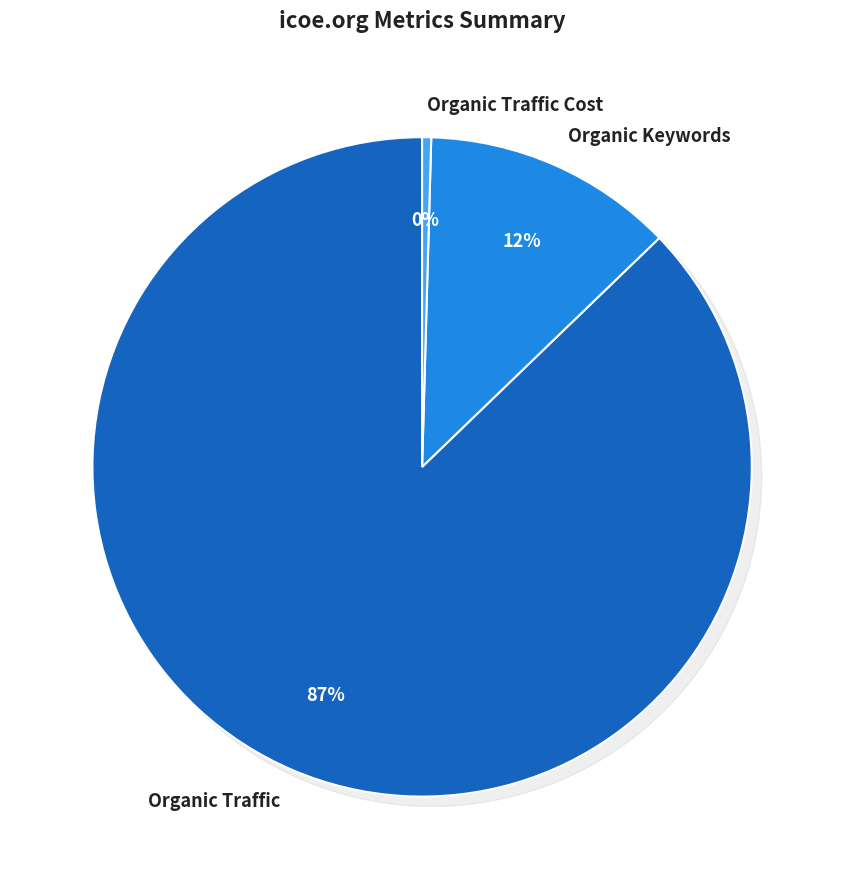

Does Organic Keywords account for over 50% of the chart?

No